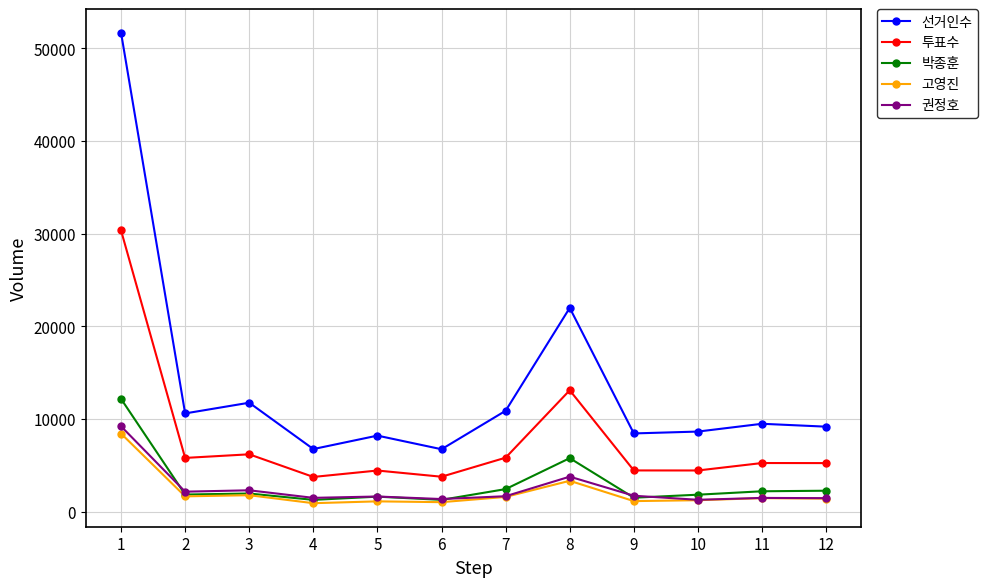

How many distinct data groups are displayed?

5